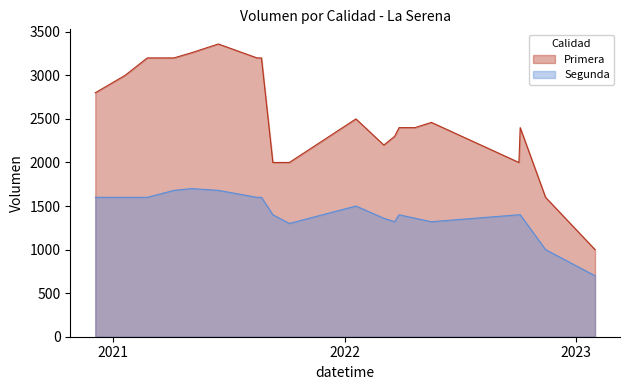

List the series in order of their peak value, lowest first.

Segunda, Primera